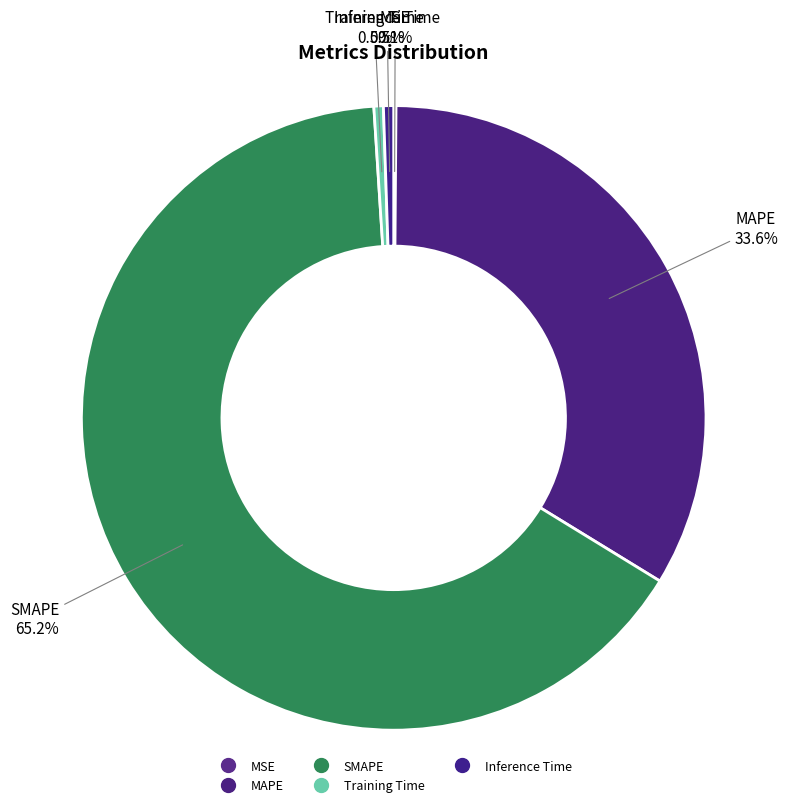

Between Inference Time and MAPE, which is larger?

MAPE